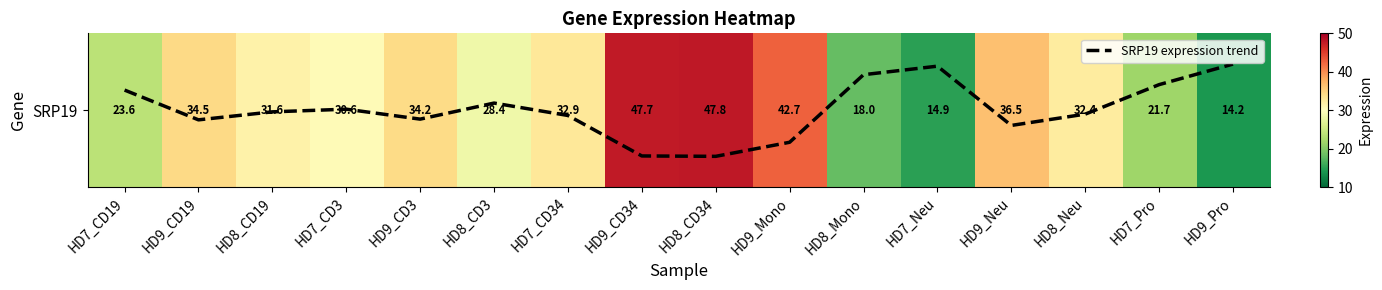

Does the chart display data point markers on the line(s)?

No